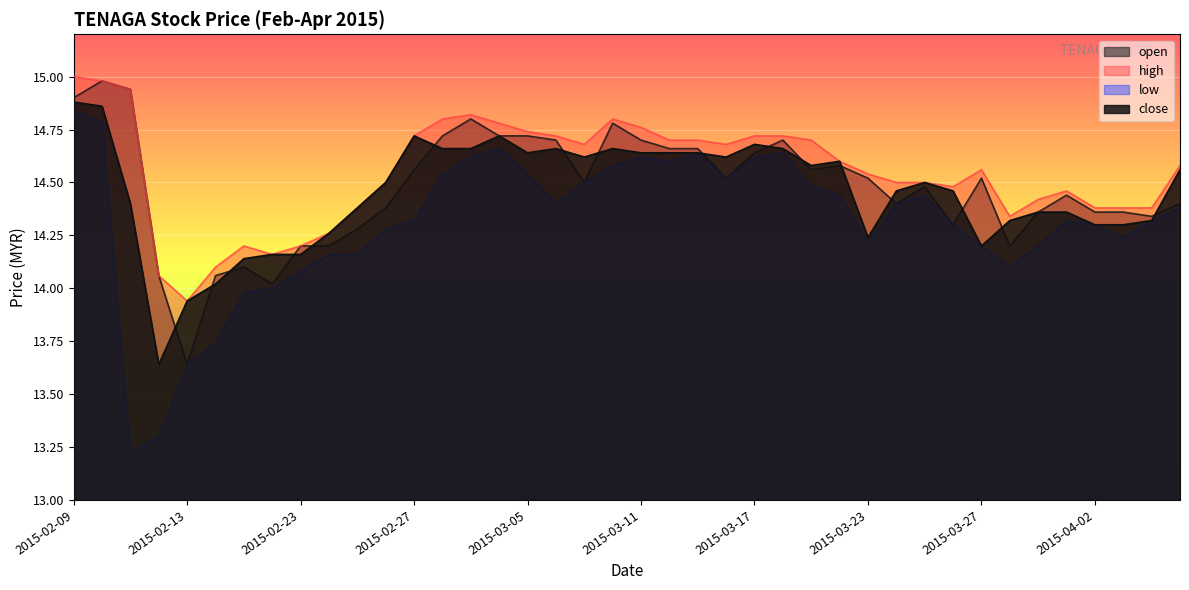

Between 2015-02-09 and 2015-04-03, which series saw the biggest shift?

high